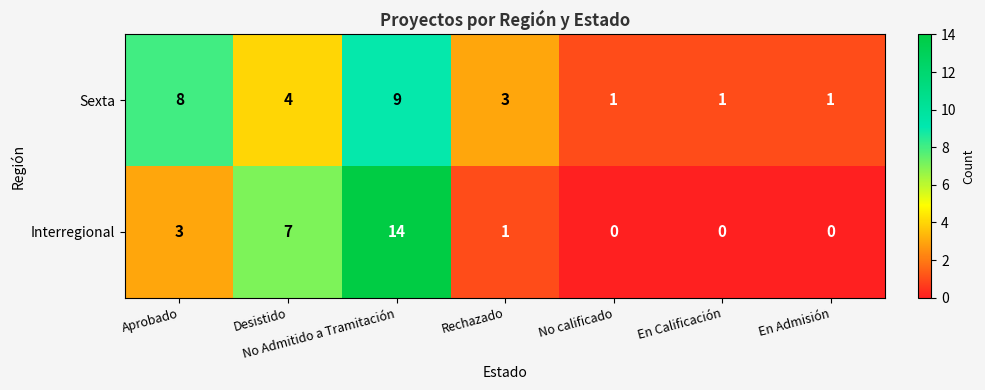

Which label corresponds to the largest value in the chart?

No Admitido a Tramitación